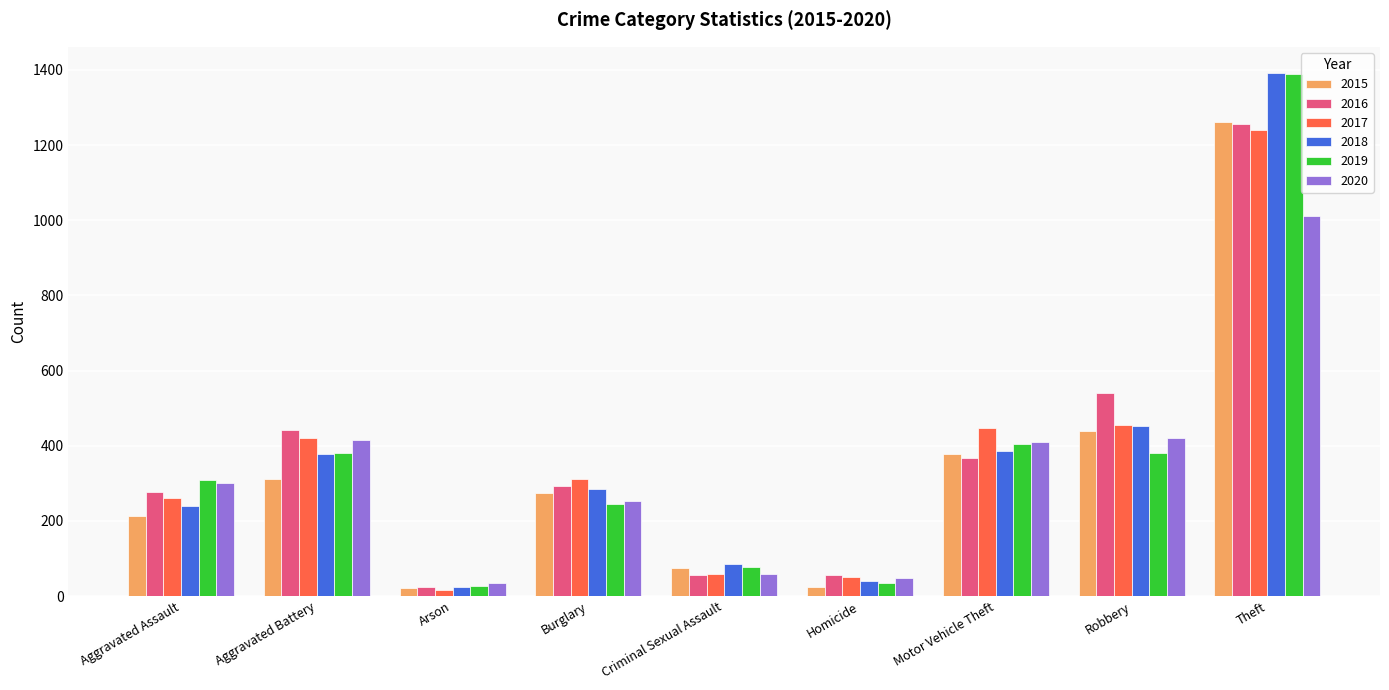

Is the value of 2019 at Arson greater than the value of 2015 at Burglary?

No